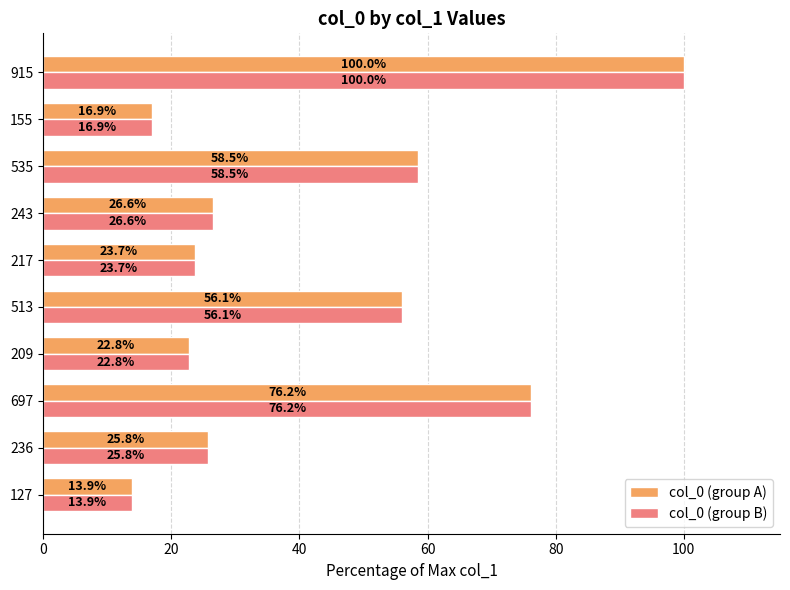

List the labels in order of col_0 (group A) value, smallest first.

127, 155, 209, 217, 236, 243, 513, 535, 697, 915